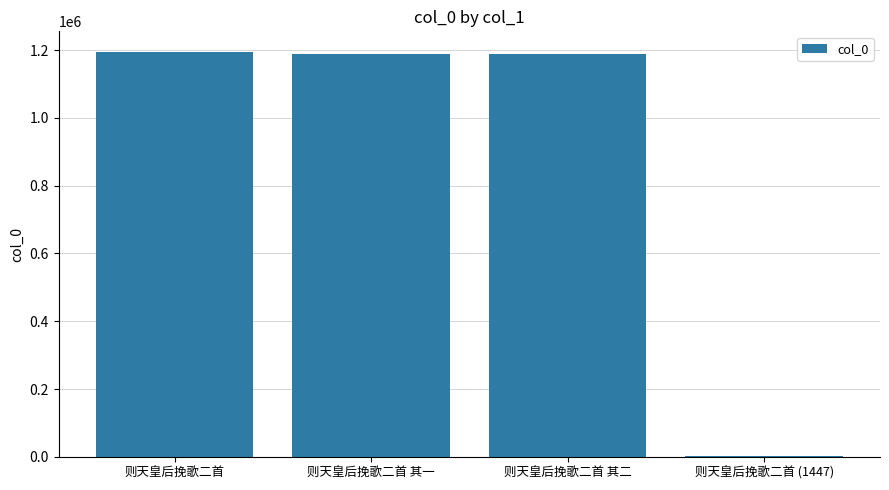

Is it true that the value at 则天皇后挽歌二首 其一 is 674507?

False